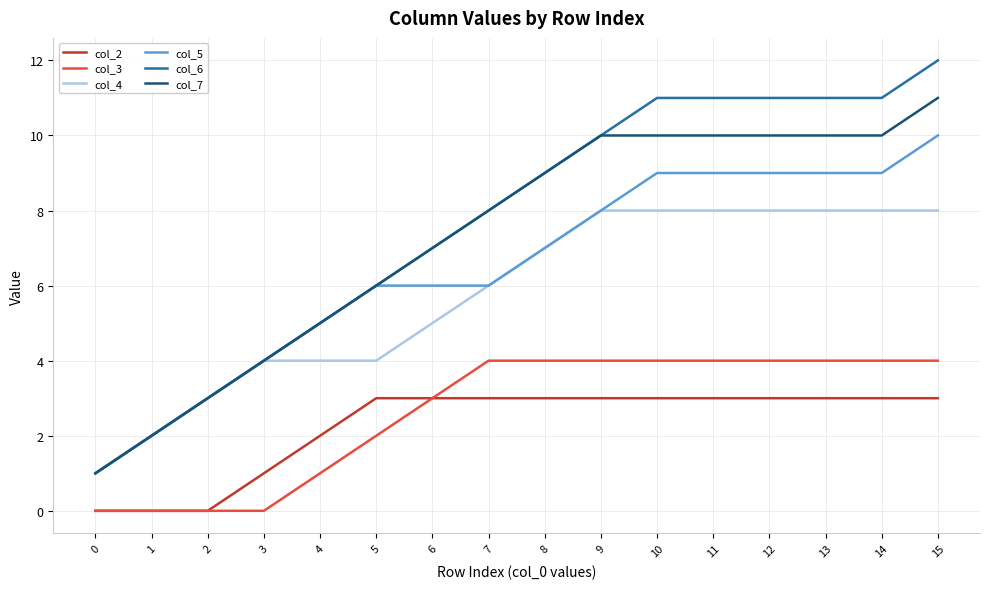

Reading left to right, transcribe all the data shown in this chart.

col_2: 0=0	1=0	2=0	3=1	4=2	5=3	6=3	7=3	8=3	9=3	10=3	11=3	12=3	13=3	14=3	15=3
col_3: 0=0	1=0	2=0	3=0	4=1	5=2	6=3	7=4	8=4	9=4	10=4	11=4	12=4	13=4	14=4	15=4
col_4: 0=1	1=2	2=3	3=4	4=4	5=4	6=5	7=6	8=7	9=8	10=8	11=8	12=8	13=8	14=8	15=8
col_5: 0=1	1=2	2=3	3=4	4=5	5=6	6=6	7=6	8=7	9=8	10=9	11=9	12=9	13=9	14=9	15=10
col_6: 0=1	1=2	2=3	3=4	4=5	5=6	6=7	7=8	8=9	9=10	10=11	11=11	12=11	13=11	14=11	15=12
col_7: 0=1	1=2	2=3	3=4	4=5	5=6	6=7	7=8	8=9	9=10	10=10	11=10	12=10	13=10	14=10	15=11